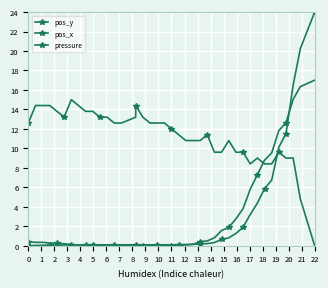

Which series ends up on top after the final intersection of pos_x and pressure?

pos_x